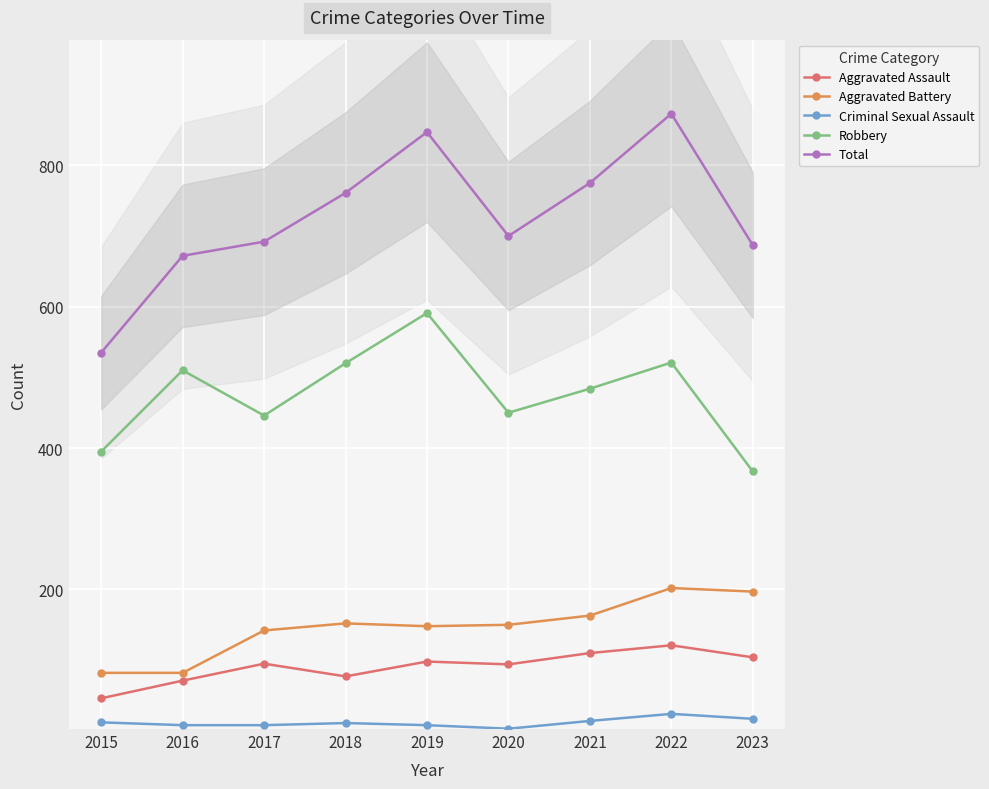

At which label does Aggravated Battery first exceed 150?

2018